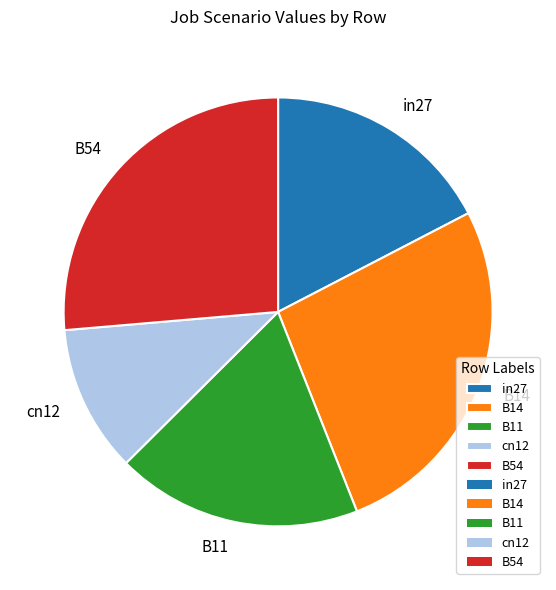

Which category has the smallest portion of the pie?

cn12